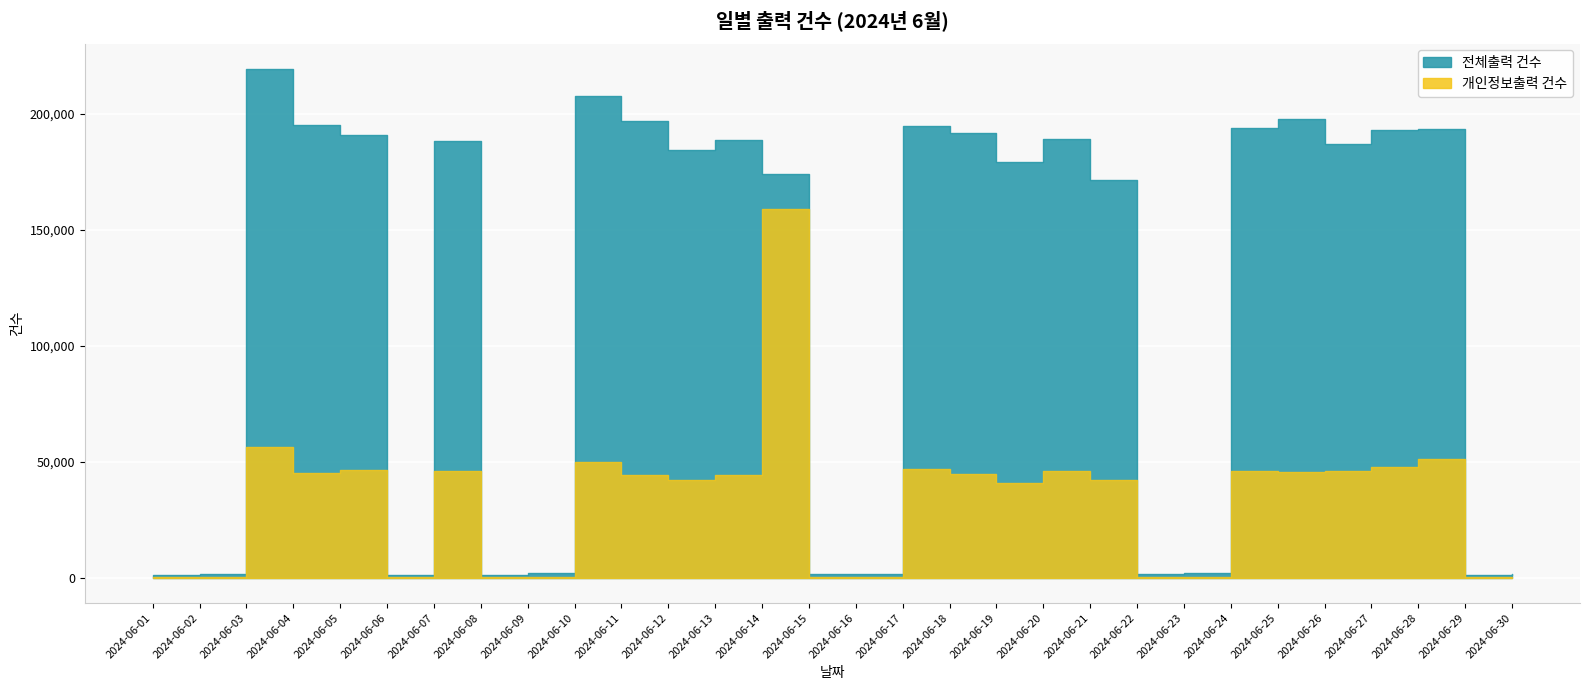

Where is the first local maximum for 개인정보출력 건수?

2024-06-03